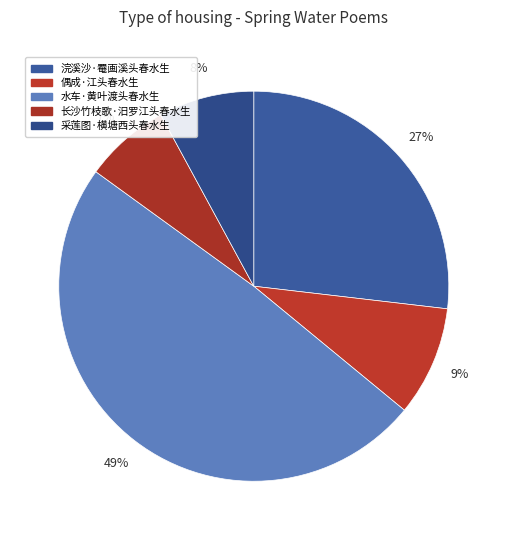

To the nearest percent, what is the average slice percentage?

20%